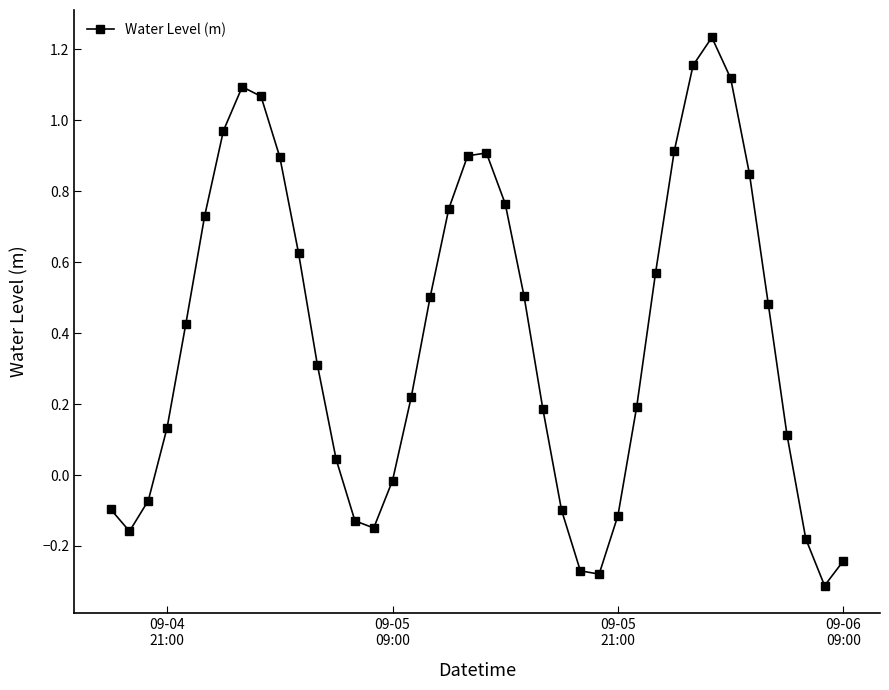

How many points are higher than both their immediate neighbors (excluding endpoints)?

3